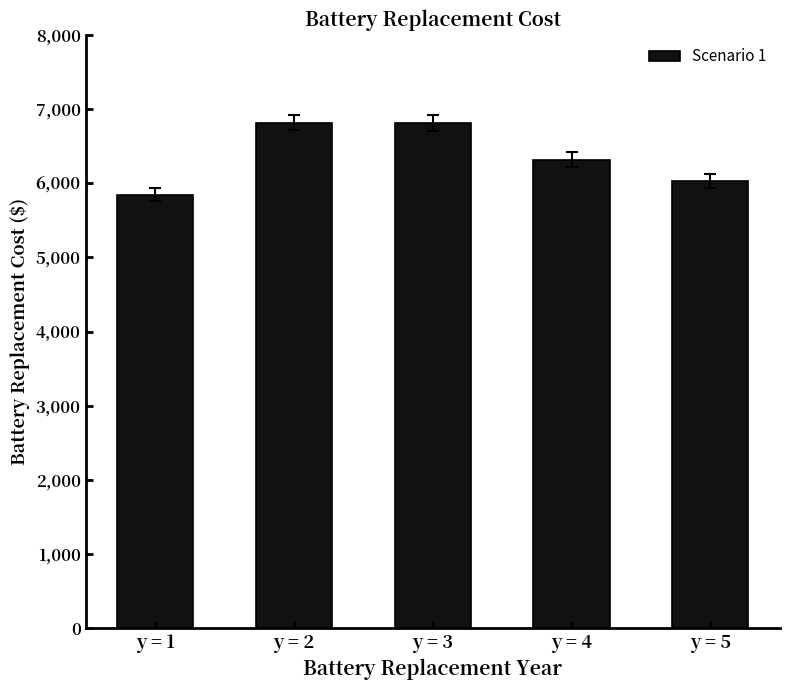

Is it true that the value at y = 5 is 6028.3?

True